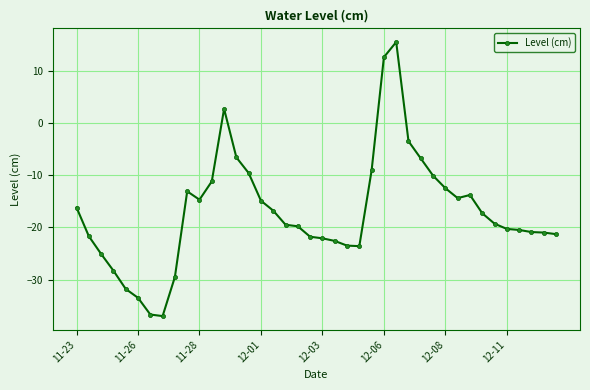

What is the difference between the maximum and second lowest values?

52.2